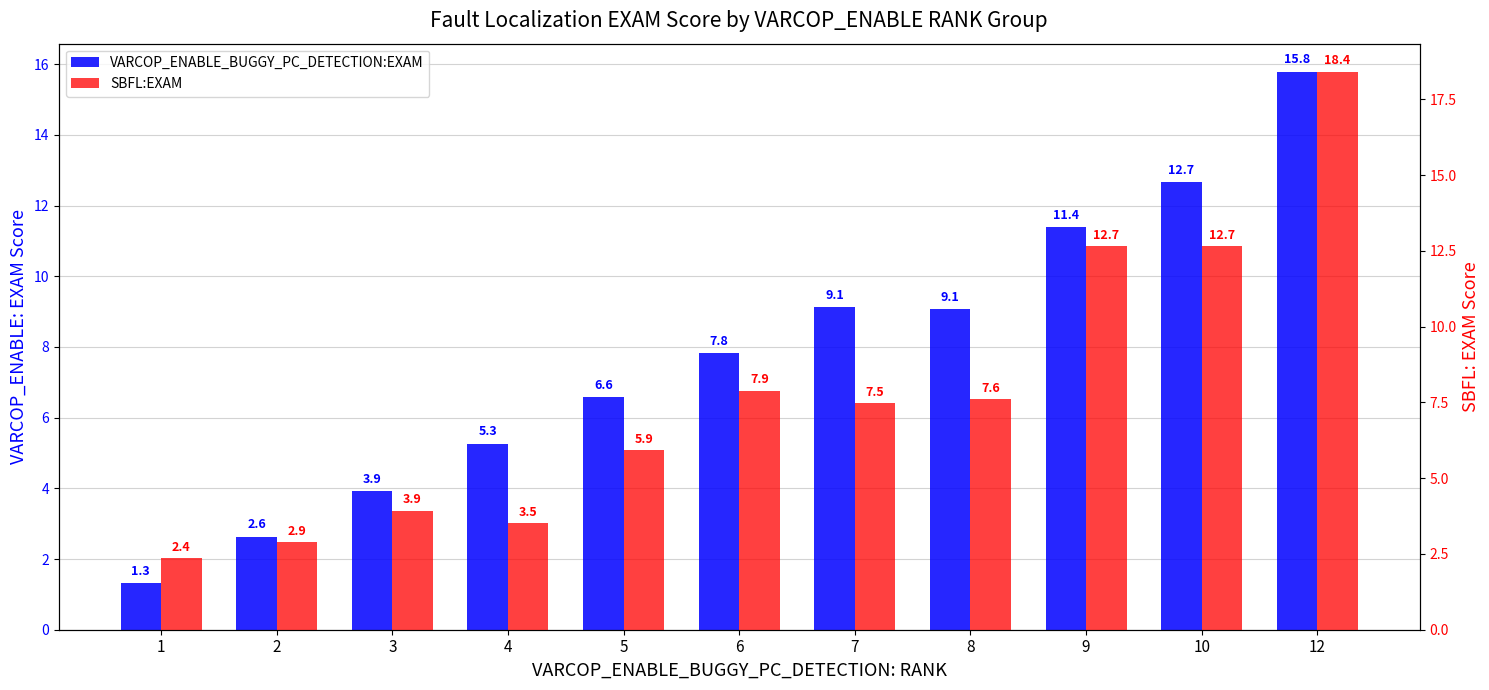

What is the value of the SBFL:EXAM bar at the 10th from the left?

12.7